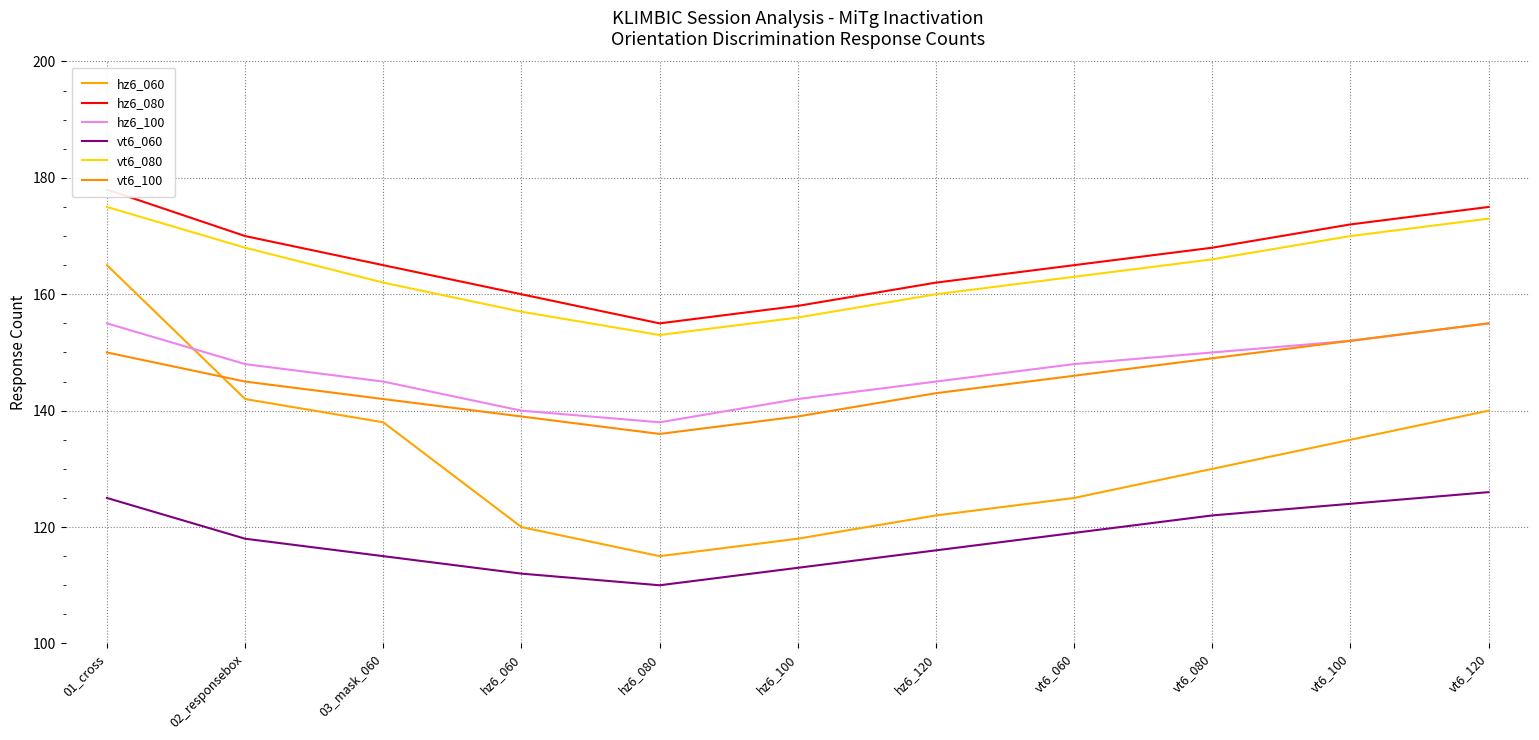

Which has a higher value, vt6_080 or 01_cross?

01_cross